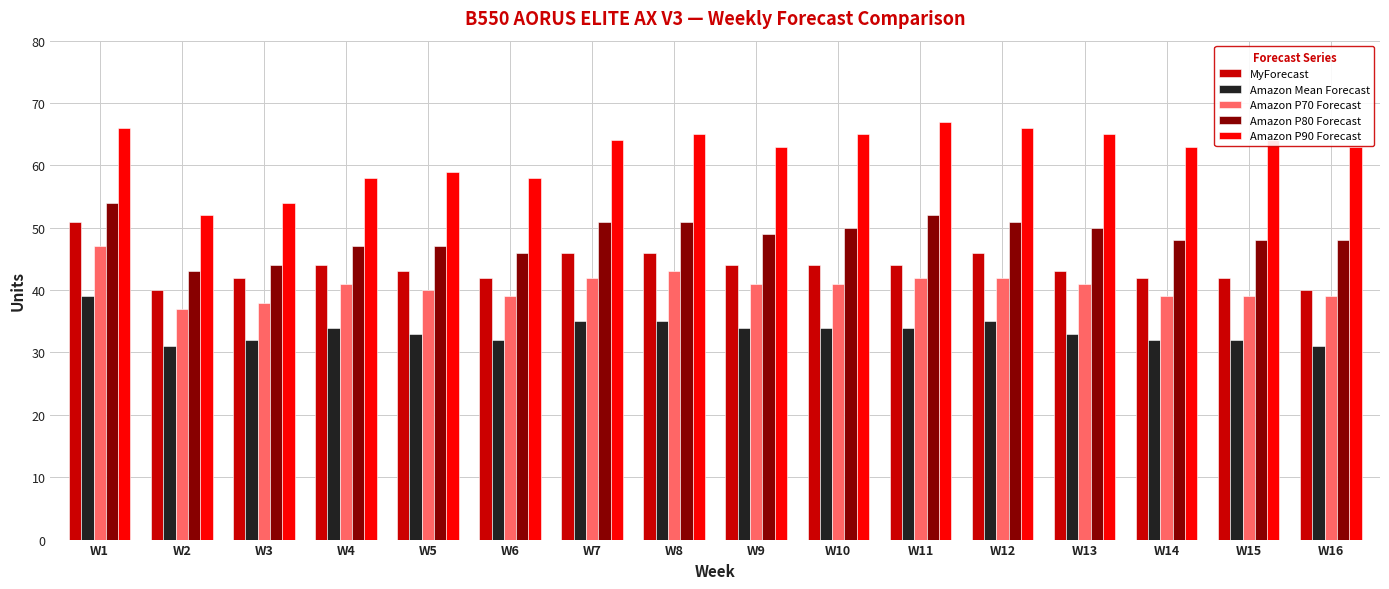

What is the difference between the maximum and minimum values in the Amazon P70 Forecast series?

10